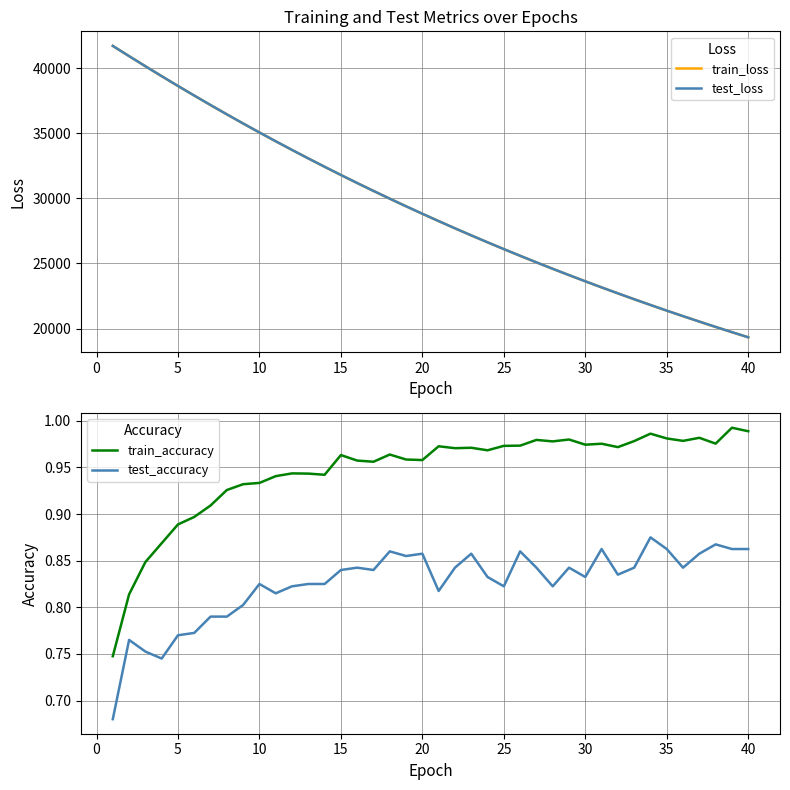

What is the lowest value of the train_loss series?

19332.8